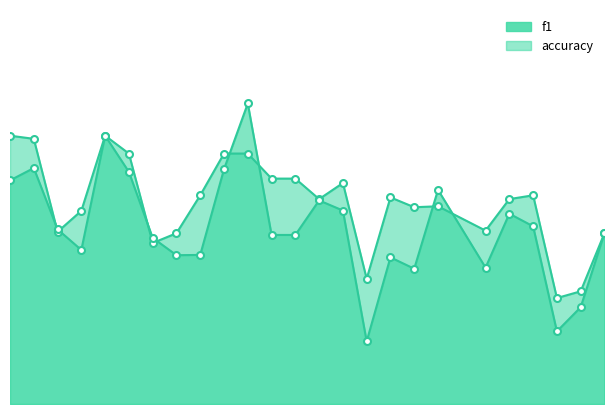

What is the value of the accuracy point at the 4th from the left?

0.5